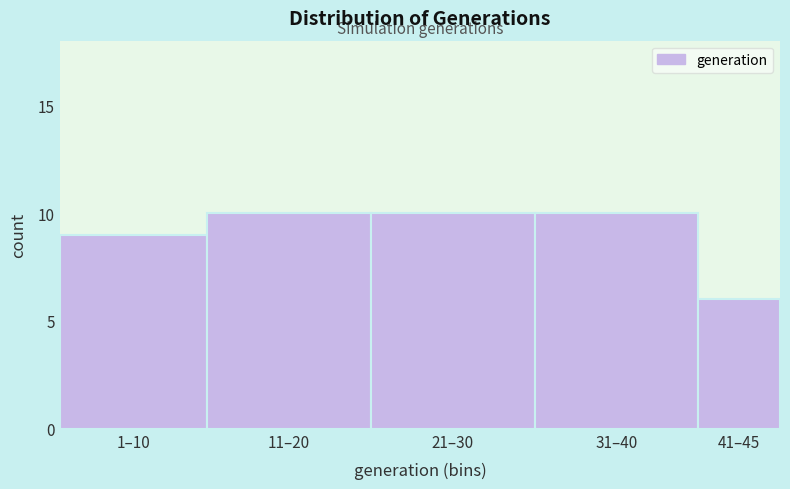

Reading right to left, what are all the values shown in this chart?

6	10	10	10	9